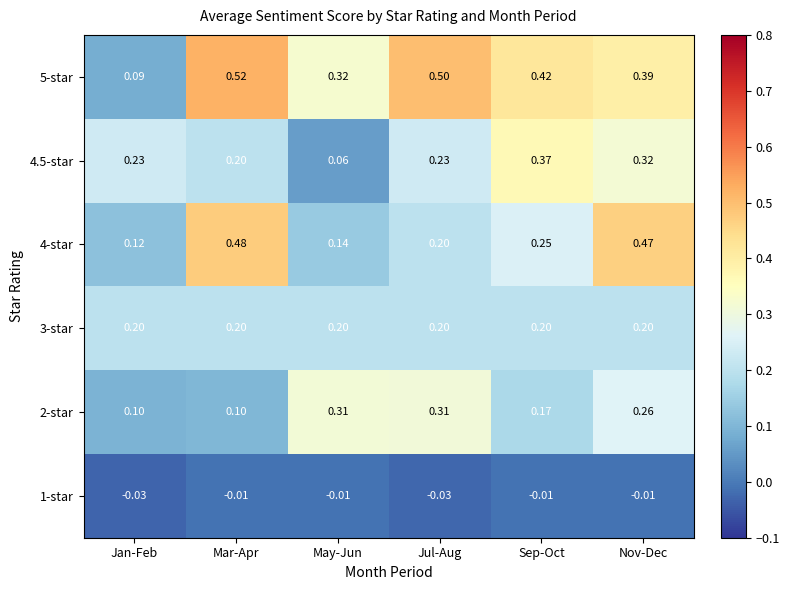

At how many categories does at least one series exceed 0?

6